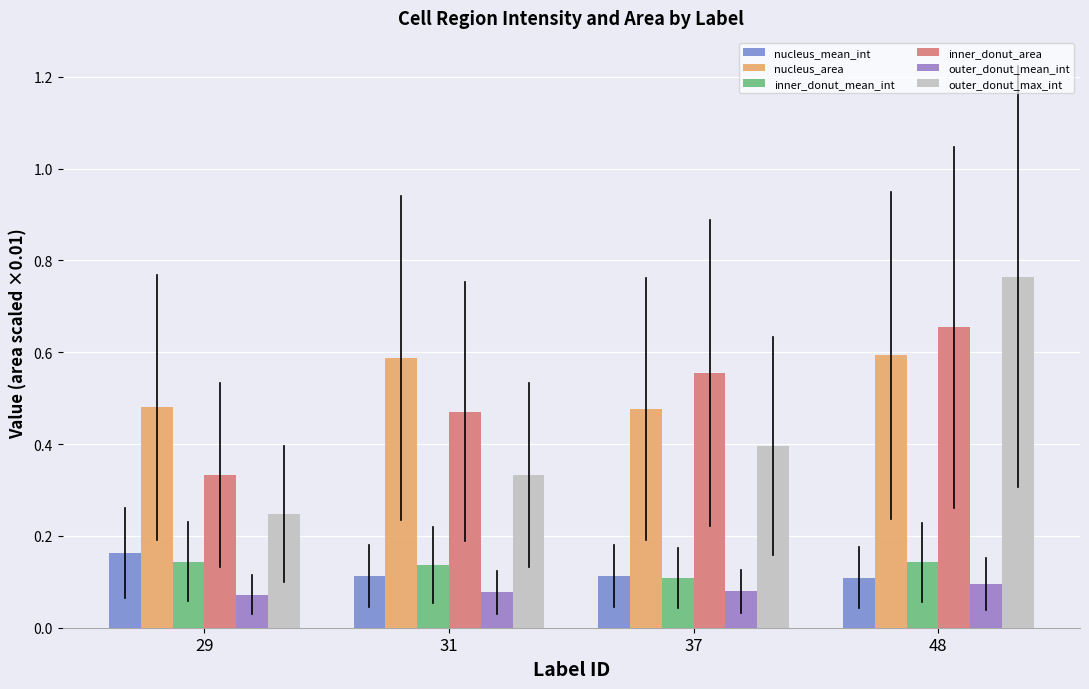

How many categories are shown in the chart?

4